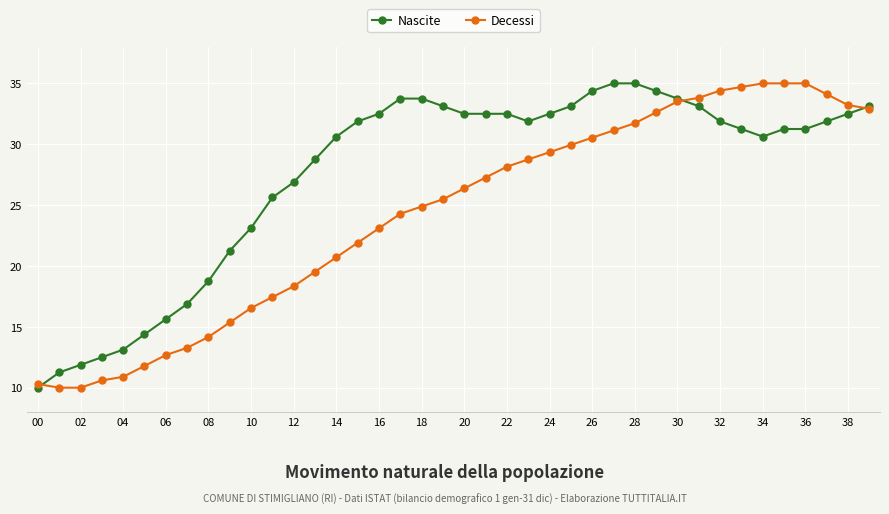

What is the value of the Nascite point at the 13th from the left?

26.9